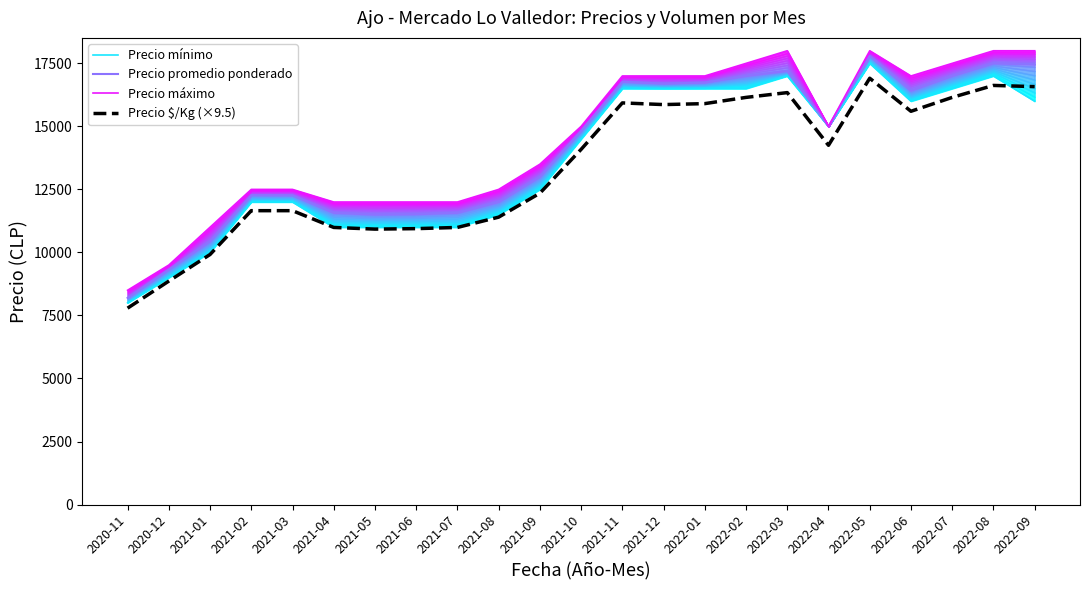

Which series has the widest spread of values?

Precio promedio ponderado